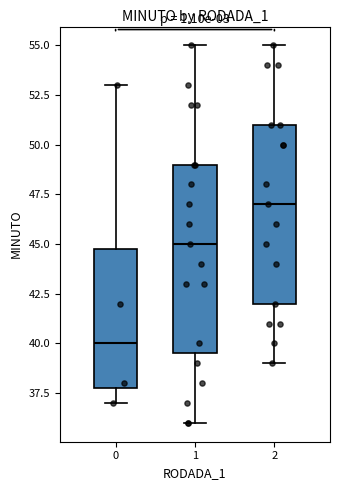

Reading left to right, transcribe this box plot: for each box, give where its median line is, the range the box spans, and where its two whiskers end, as read against the y-axis. The values are not printed on the chart, so give them approximately, as read against the axis.

0: median 40.0, box 38.0 to 45.0, whiskers 37.0 to 53.0
1: median 45.0, box 39.5 to 49.0, whiskers 36.0 to 55.0
2: median 47.0, box 42.0 to 51.0, whiskers 39.0 to 55.0